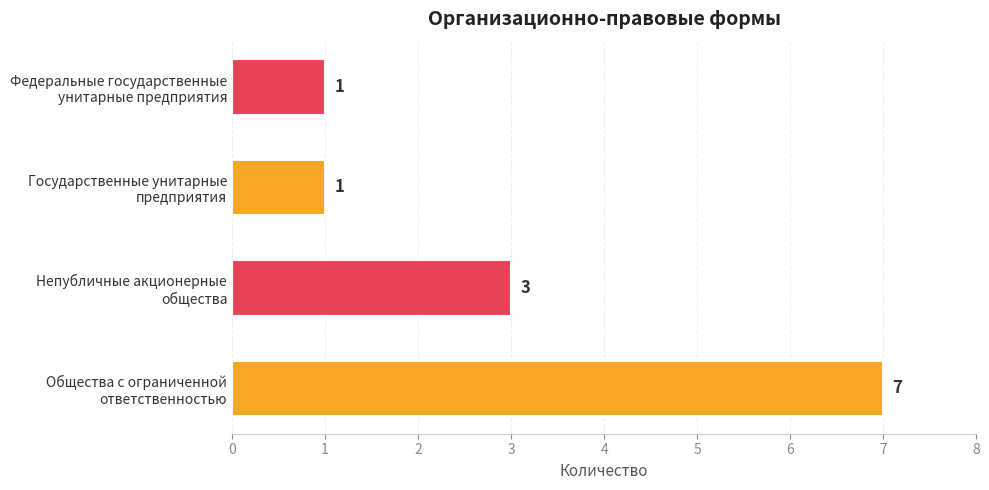

Count the values in the range 1 to 7.

4